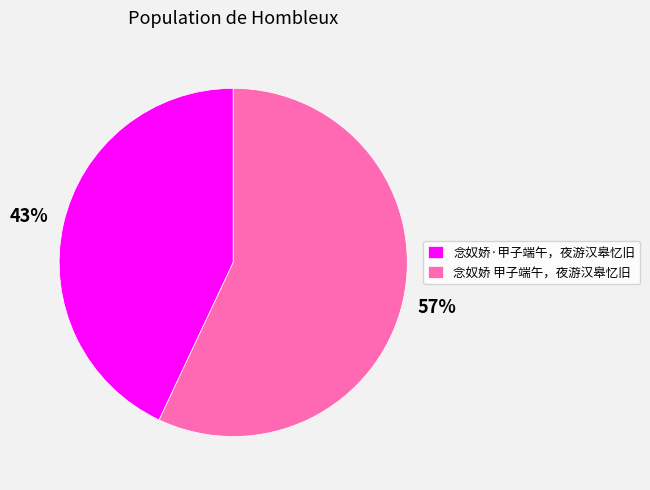

What is the ratio of the value at 念奴娇·甲子端午，夜游汉皋忆旧 to the value at 念奴娇 甲子端午，夜游汉皋忆旧?

0.8